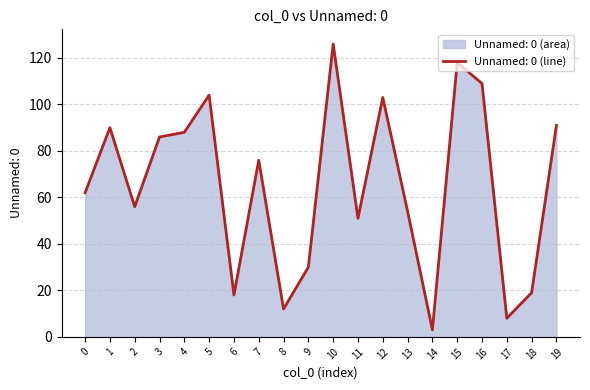

How many lines are shown in the chart?

1